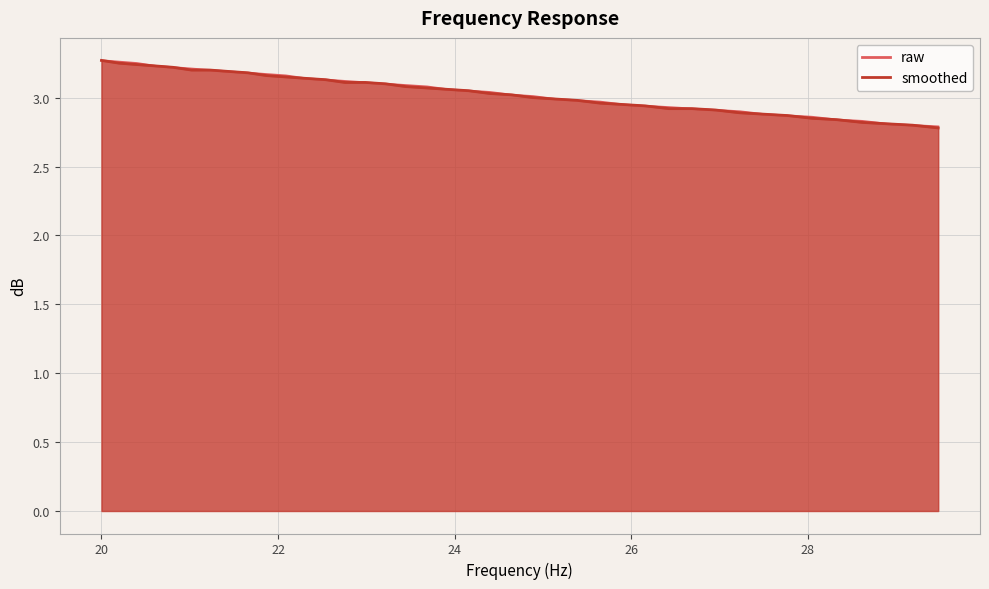

At which label does raw reach its minimum?

29.48